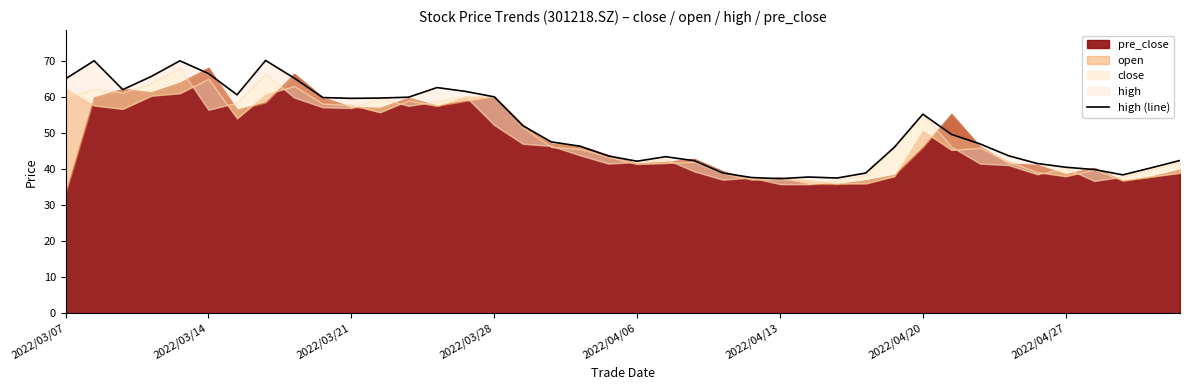

What is the sum of the values at 2022/04/20 and 21?

104.0